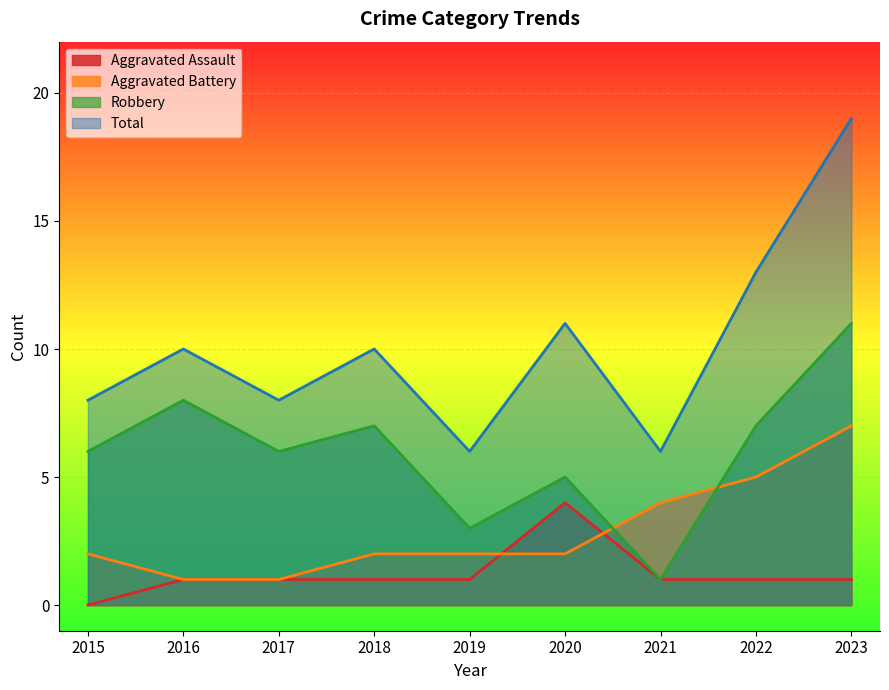

What are all the series names shown in the legend?

Aggravated Assault, Aggravated Battery, Robbery, Total